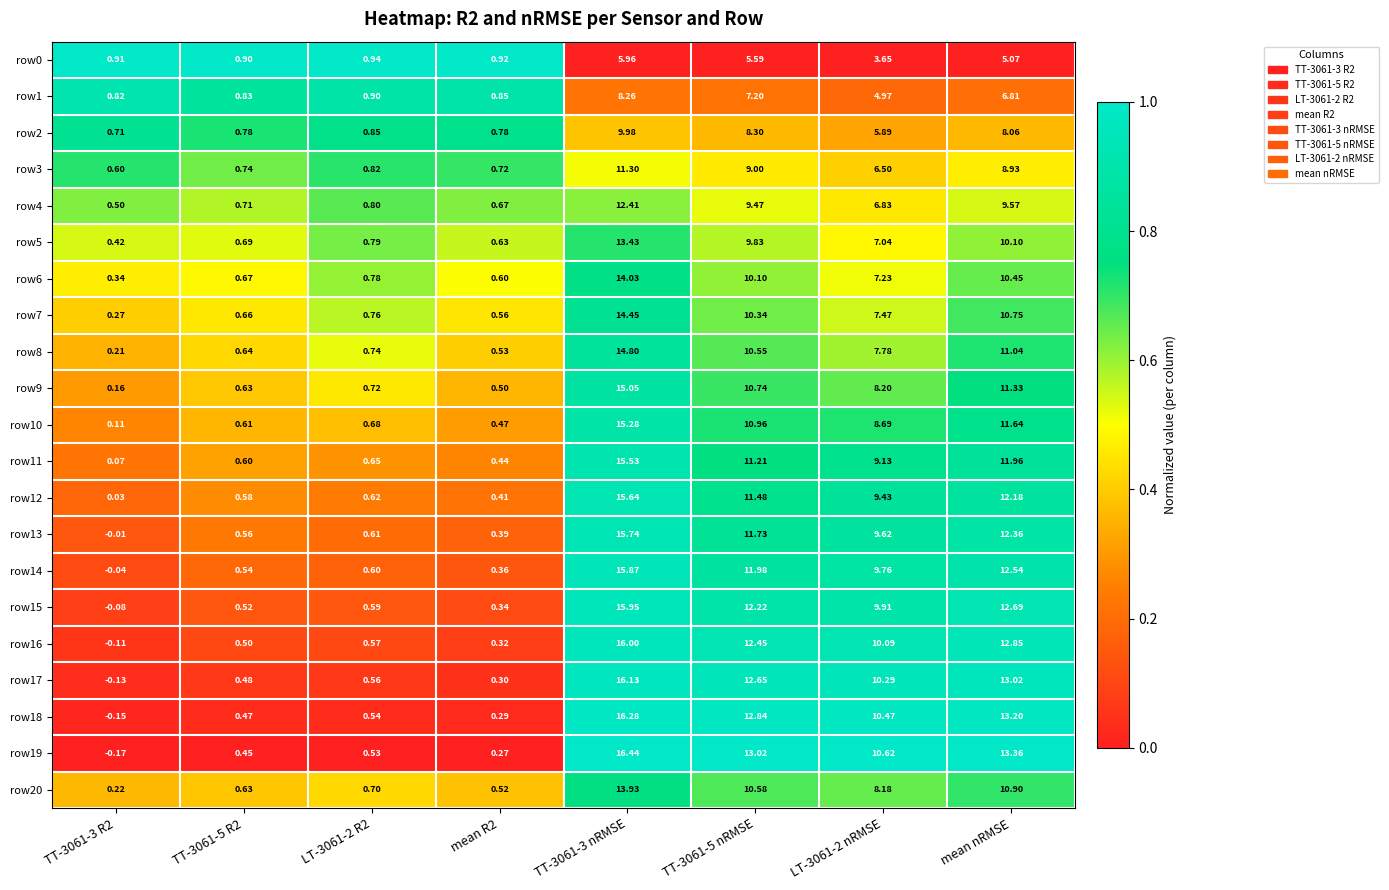

Is the value of row10 at TT-3061-5 nRMSE greater than the value of row6 at TT-3061-5 nRMSE?

Yes